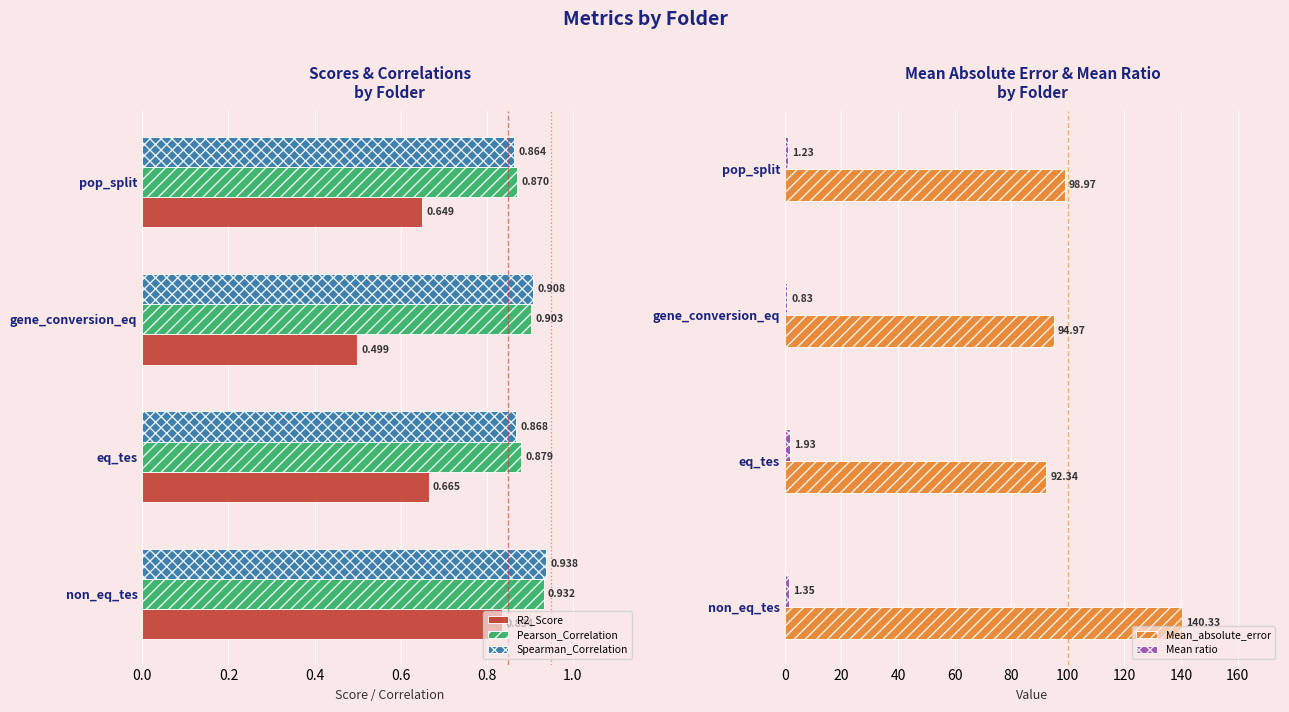

At which label does Pearson_Correlation reach its peak?

non_eq_tes